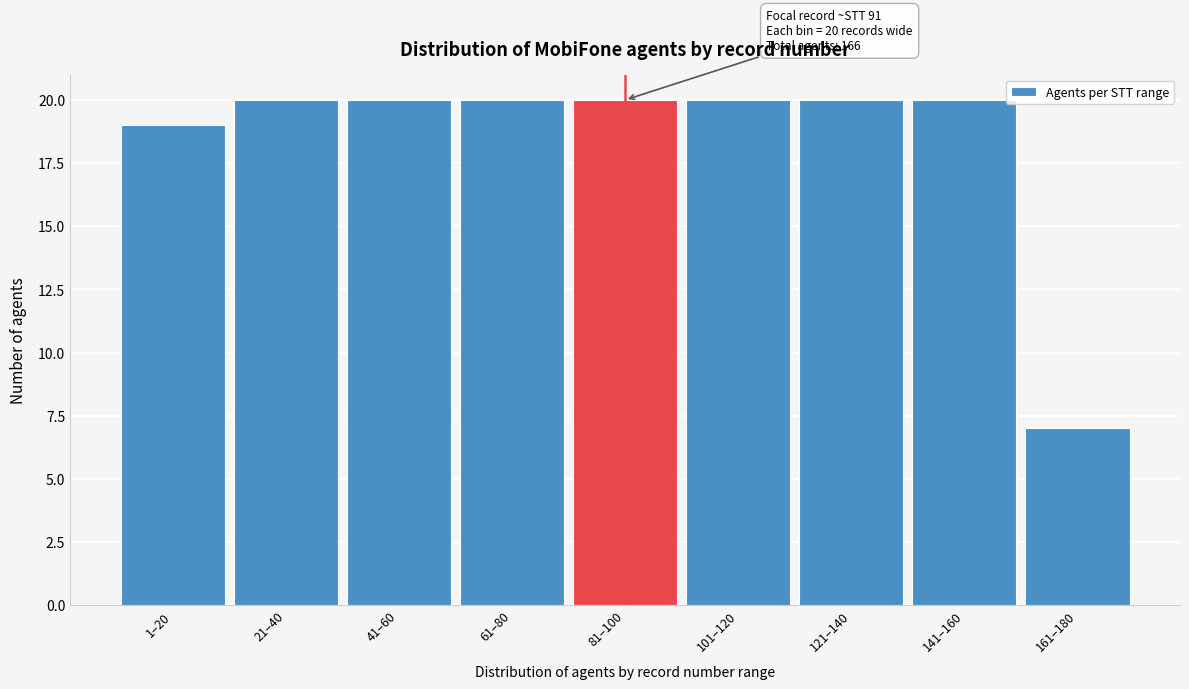

Reading right to left, list all the values displayed in this chart.

7	20	20	20	20	20	20	20	19